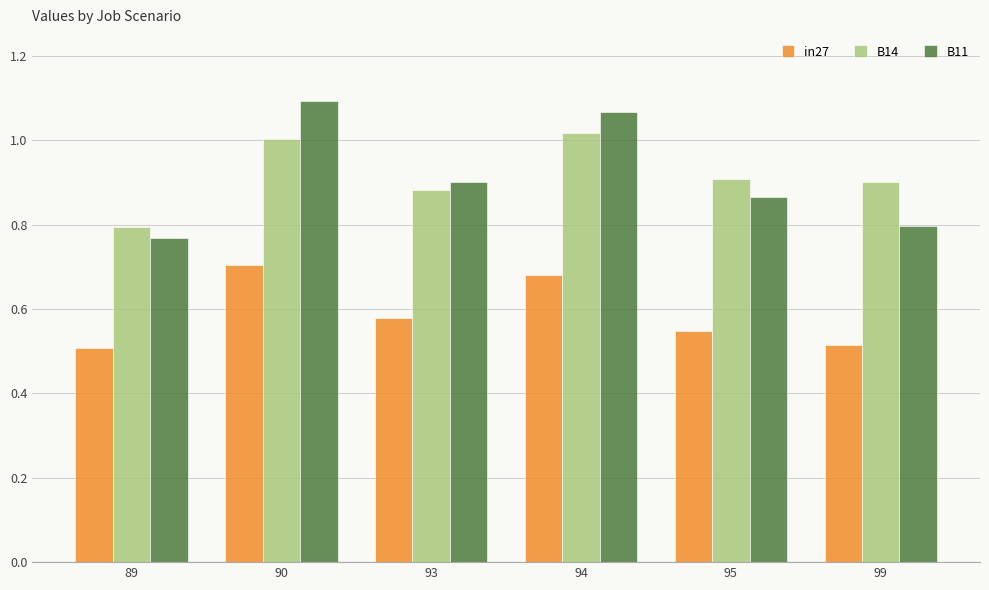

Are the bars grouped side by side (vs. stacked)?

Yes